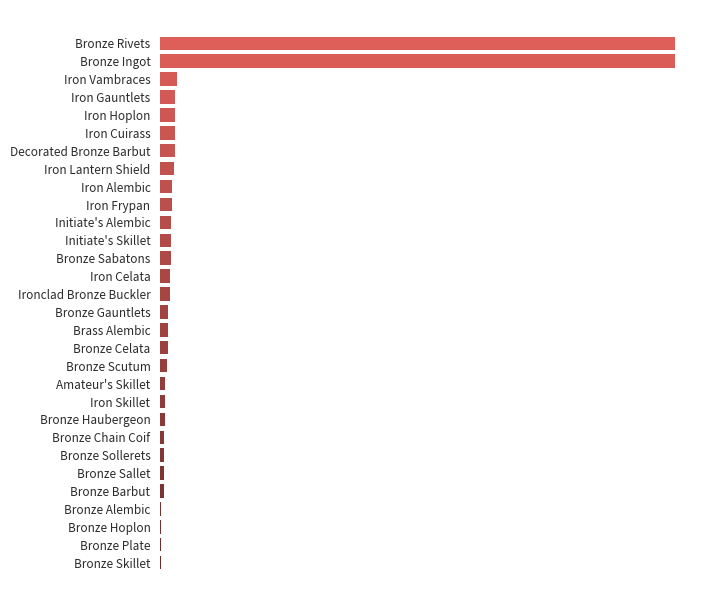

What is the greatest value displayed?

630